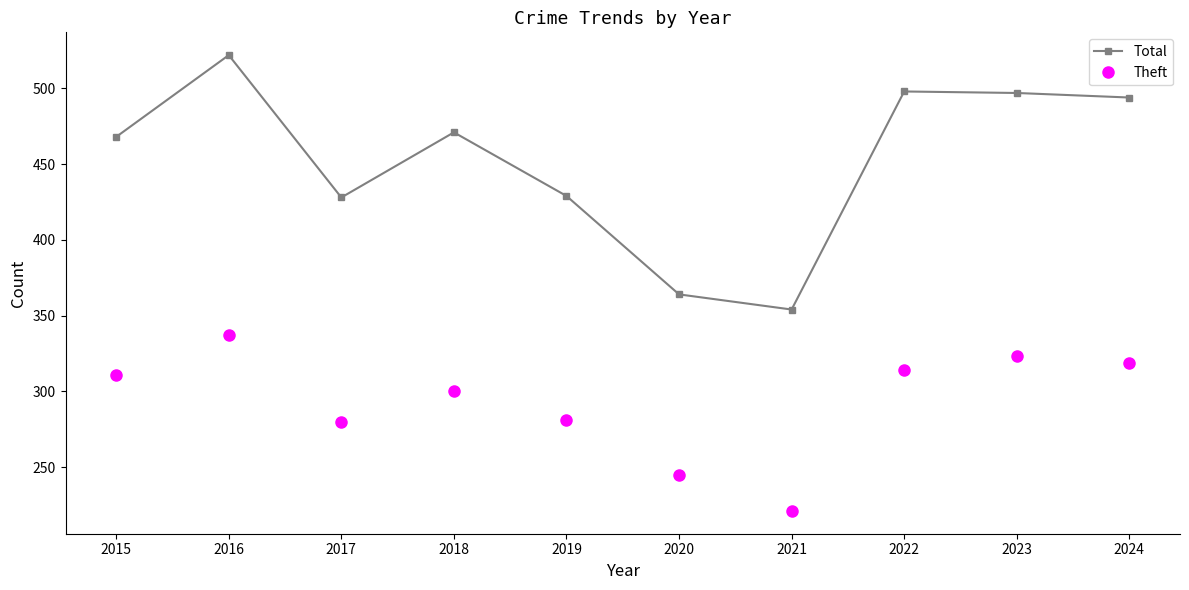

Between 2018 and 2022, which series saw the biggest shift?

Total